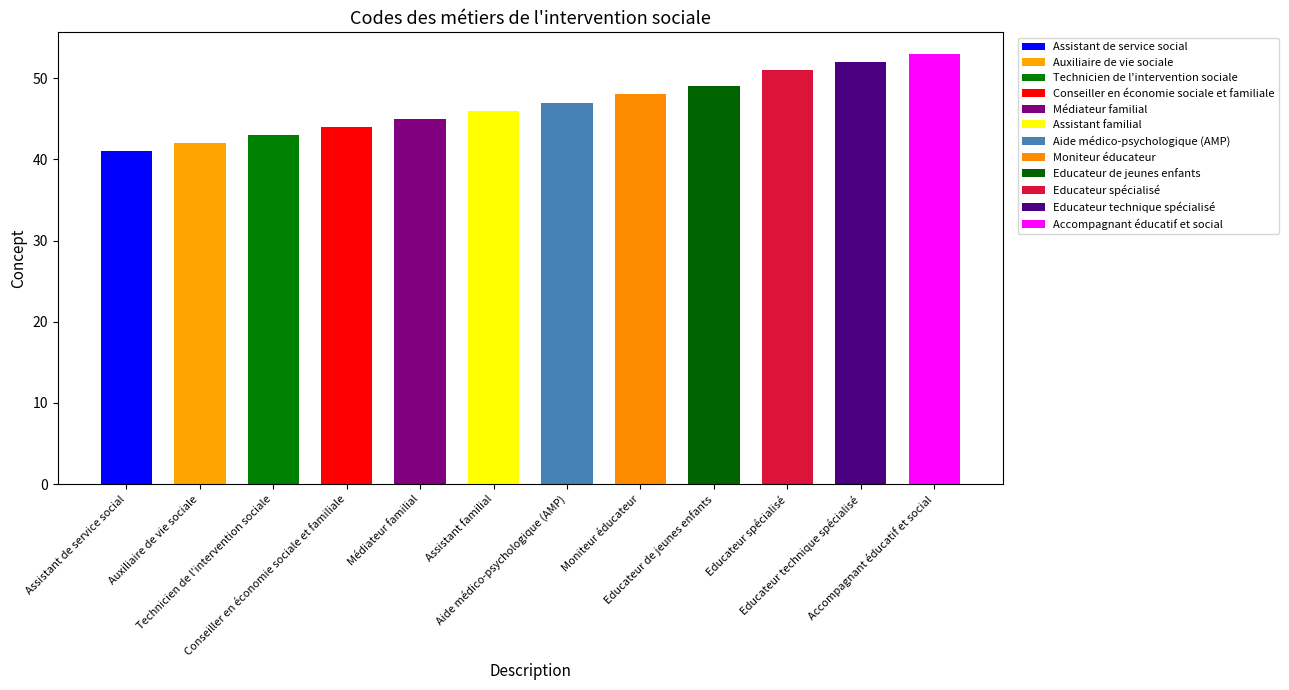

True or false: the data shows 67 at Aide médico-psychologique (AMP).

False